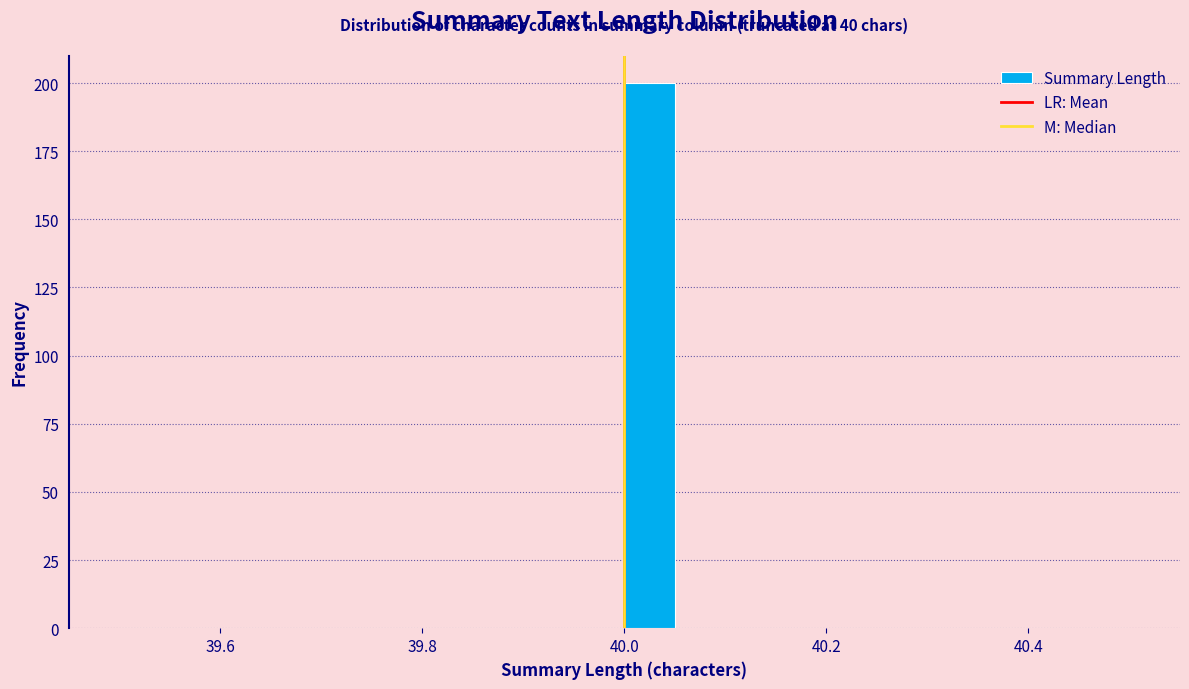

Read against the x-axis, roughly where is the centre of the tallest bar?

40.02